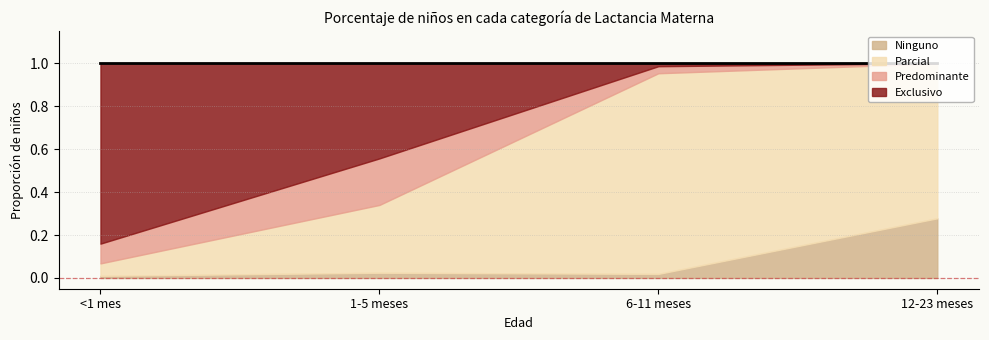

What is the difference between the second highest and second lowest values in the Predominante series?

0.1